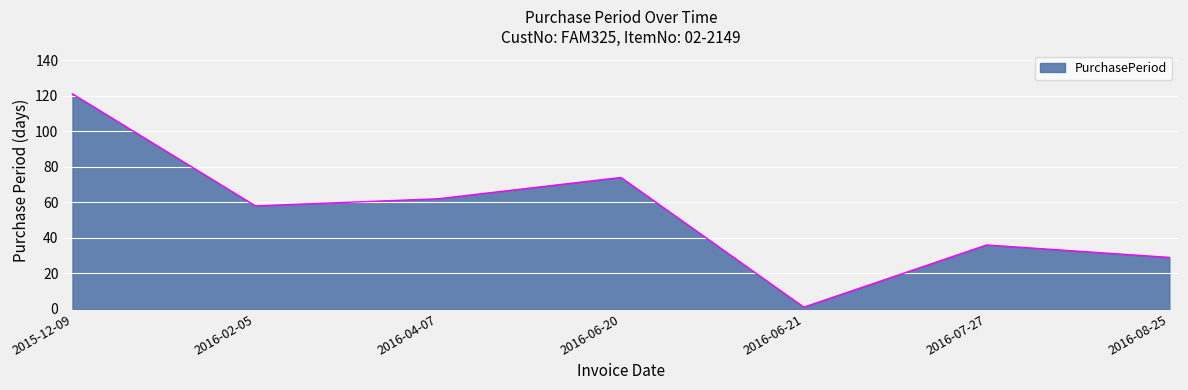

Approximately how many times larger is the value at 2016-04-07 compared to 2016-06-20?

0.8